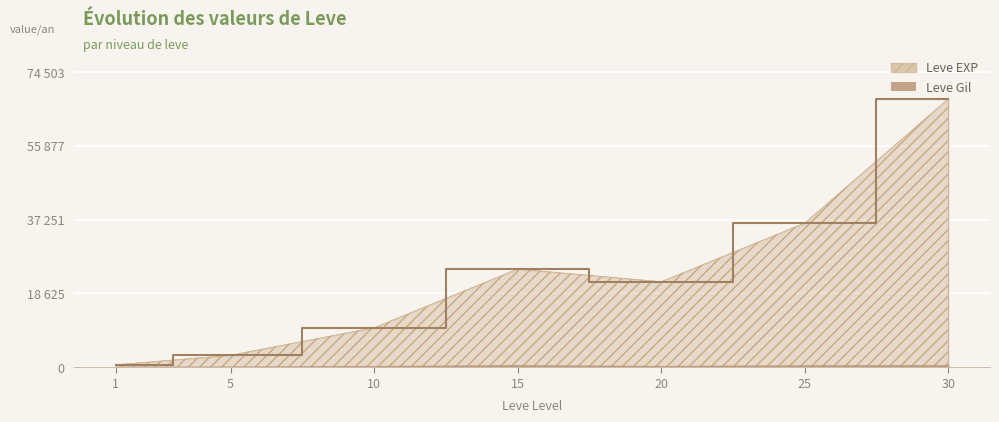

What is the sum of the values at 15 and 30?

92520